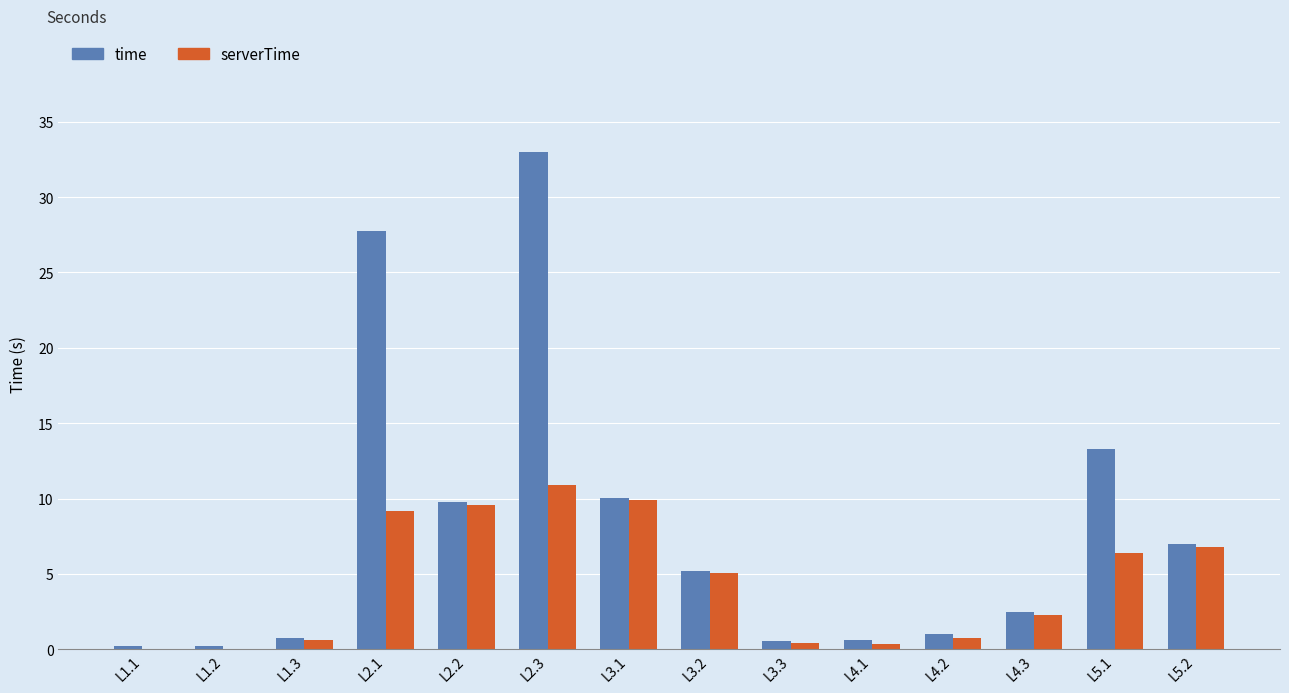

How many series are shown in this chart?

2